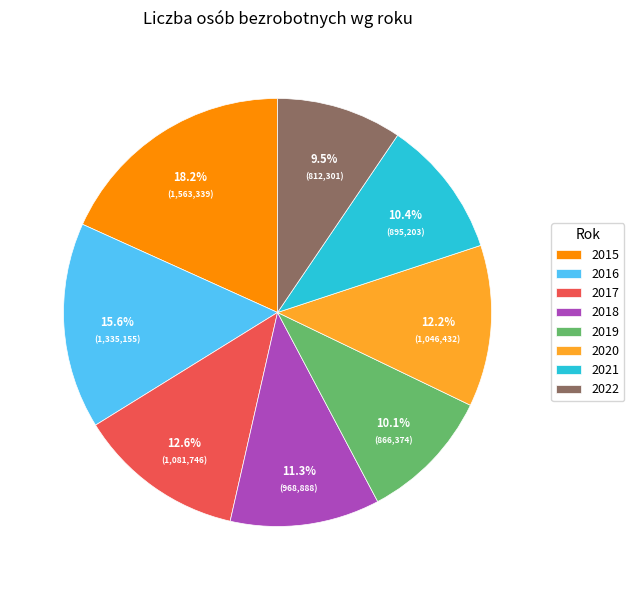

How many segments does this pie chart have?

8